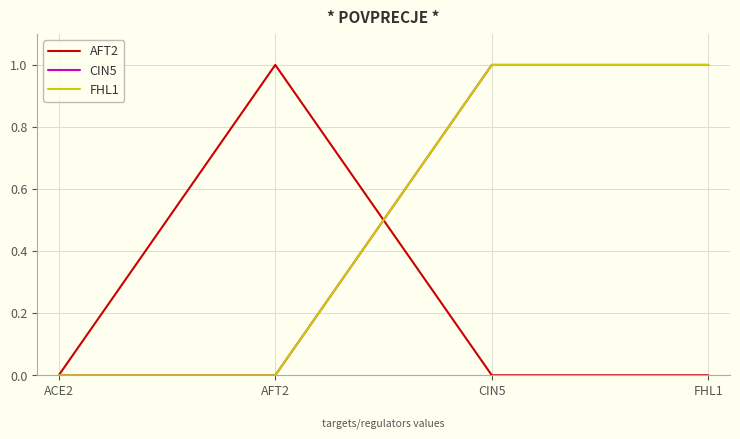

True or false: FHL1 has more than 0 points higher than both neighbors.

False